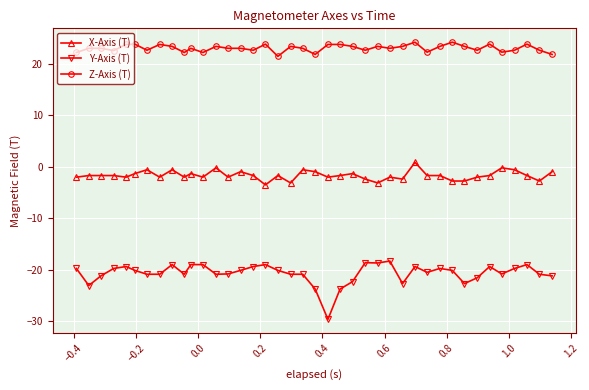

What is the value of the Y-Axis (T) point at the 36th from the left?

-20.8